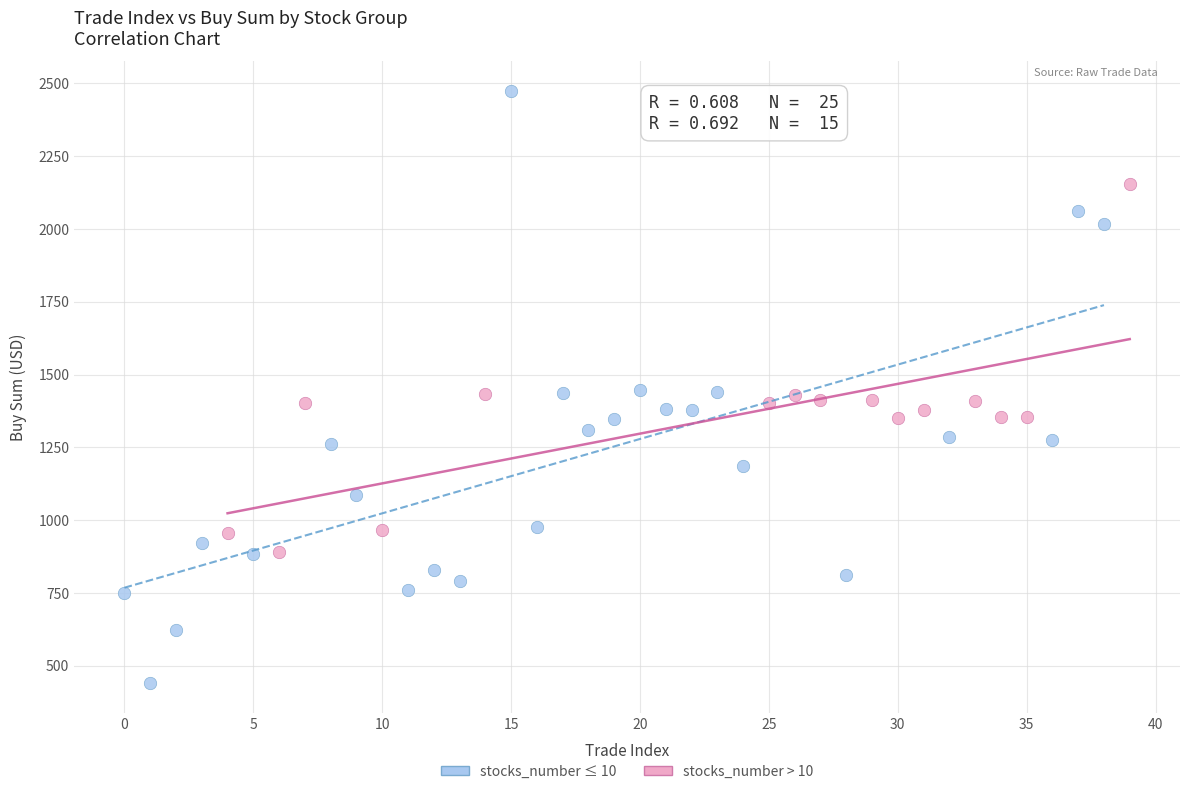

Which series contains the highest Y value?

stocks_number ≤ 10